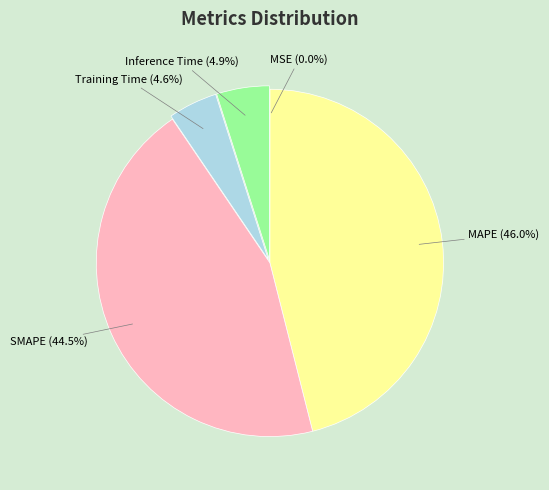

How much of the chart is everything except SMAPE?

55.5%